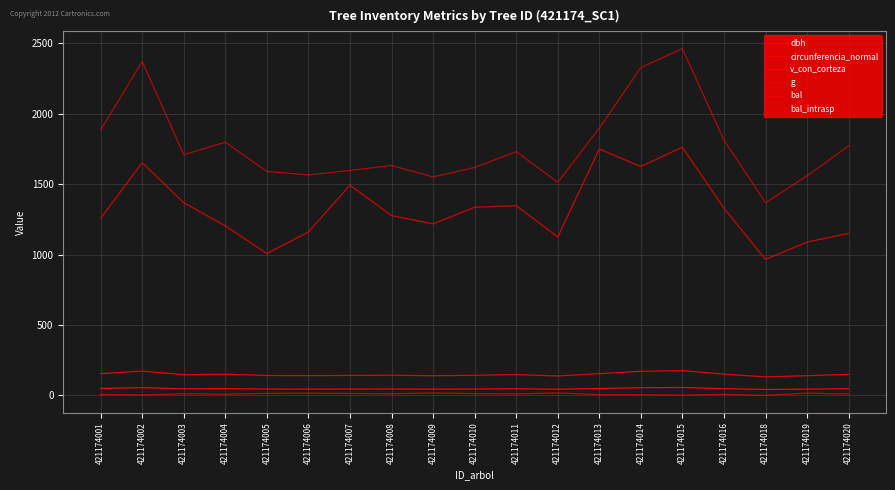

Which series has the largest total across all categories?

g